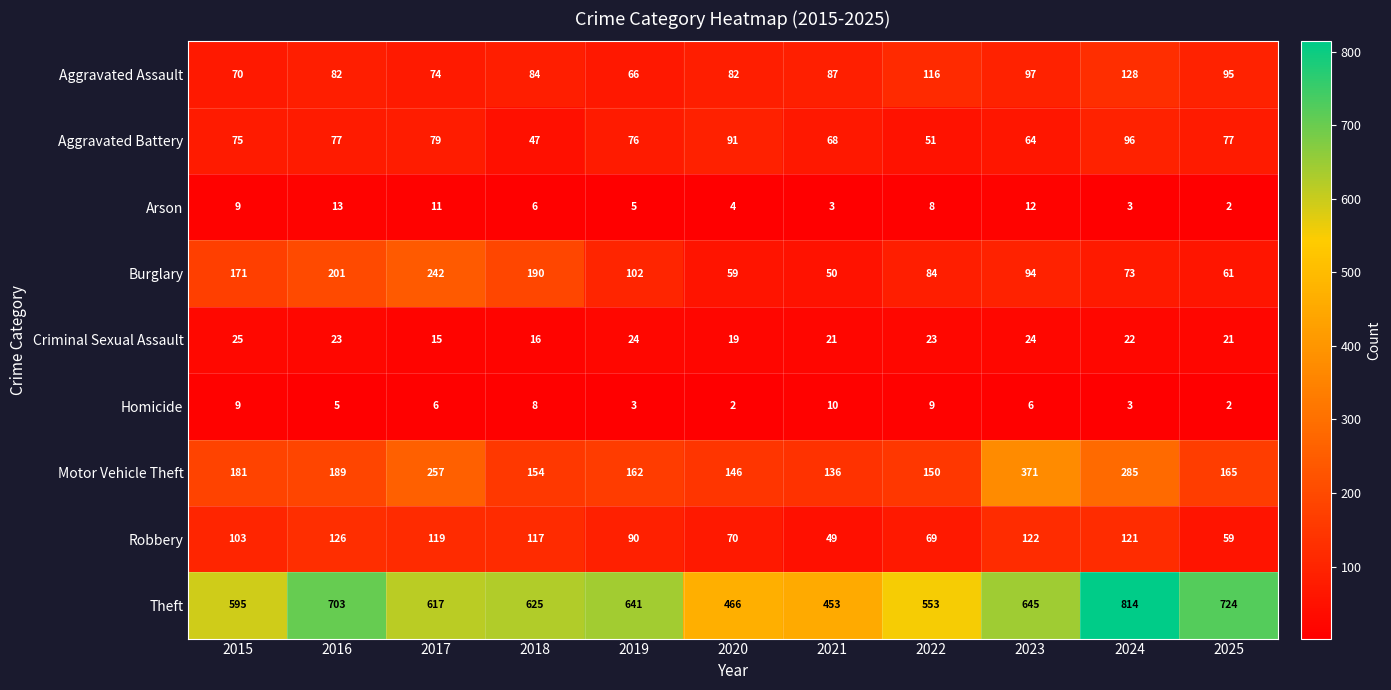

True or false: Robbery has a value of 103 at 2015.

True